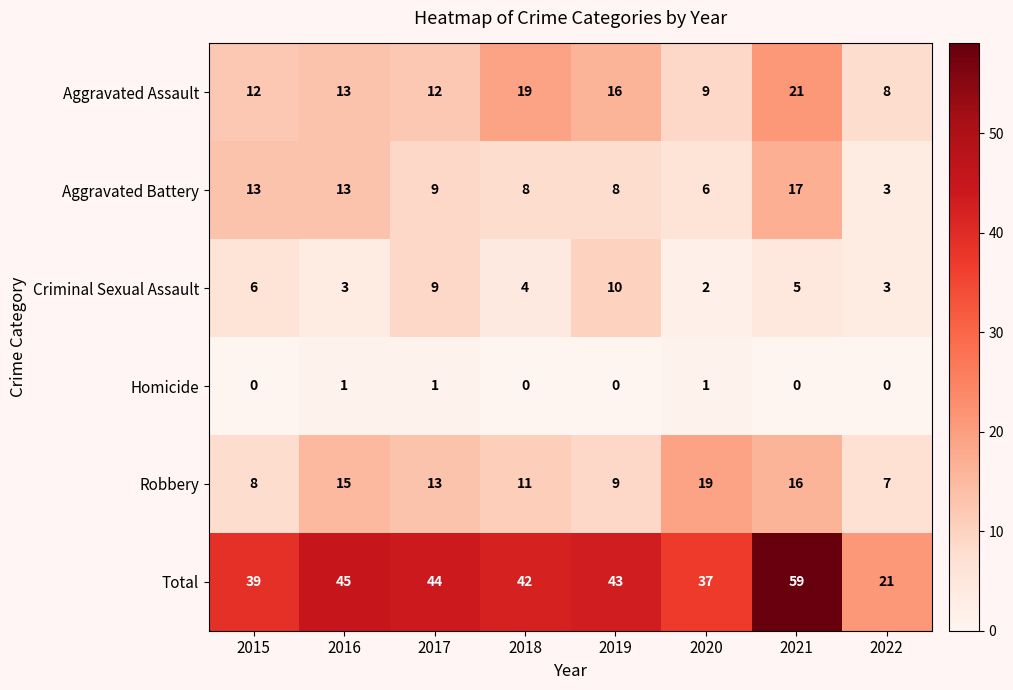

How many series are shown in this chart?

6